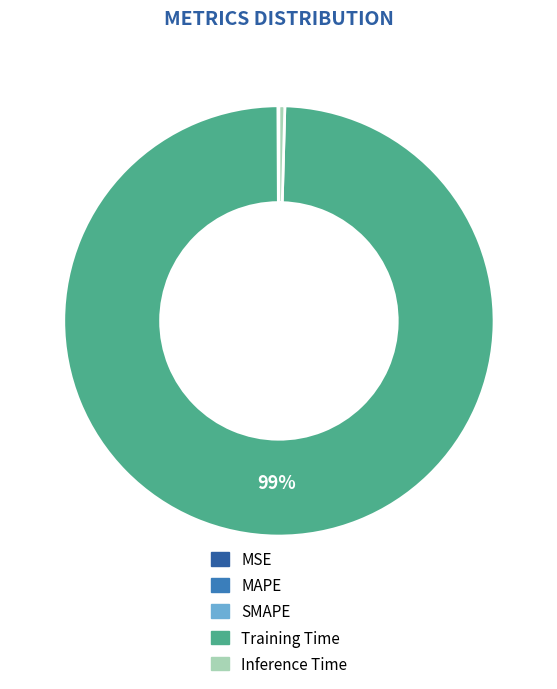

Does Training Time represent more than half of the total?

Yes